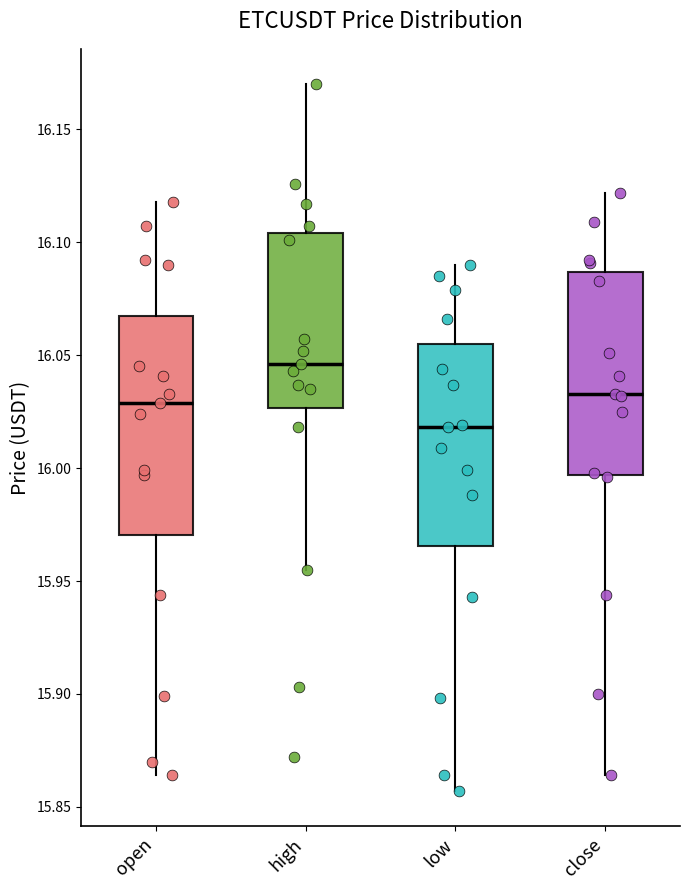

Which box's median line is the lowest?

low